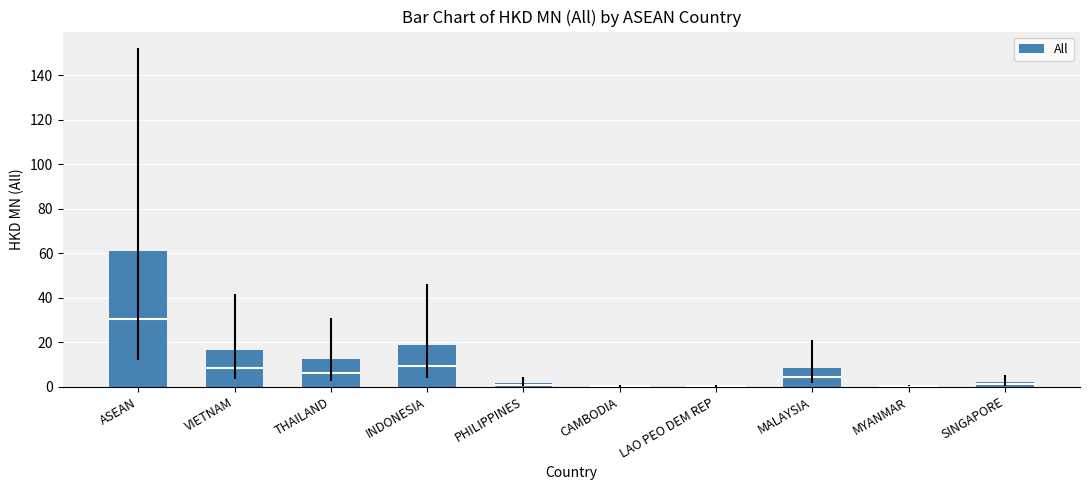

Is it true that the value at THAILAND is 12.3?

True